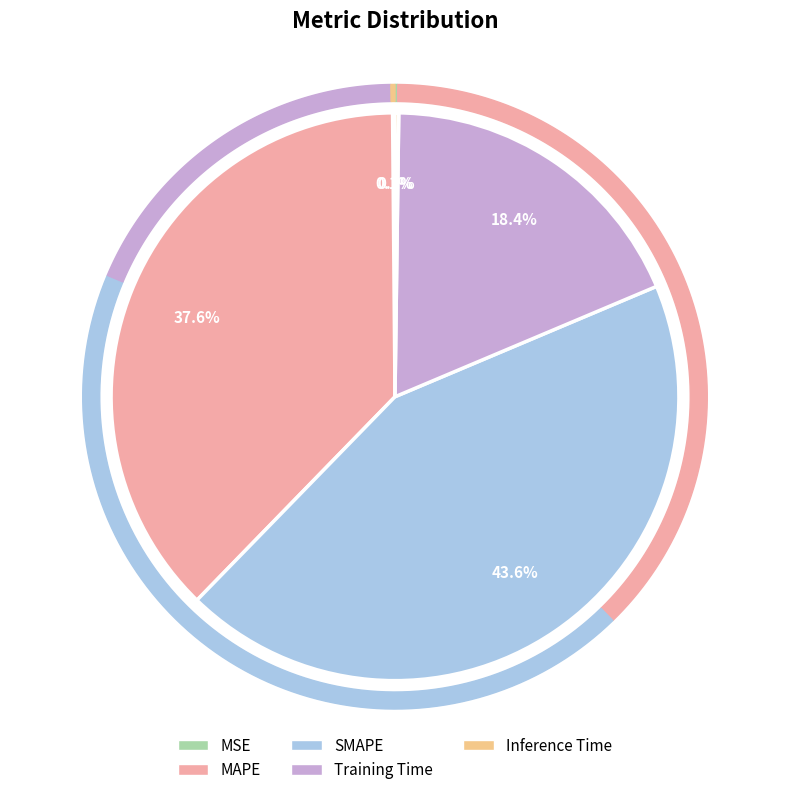

To the nearest percent, what is the combined percentage of Training Time and MSE?

19%